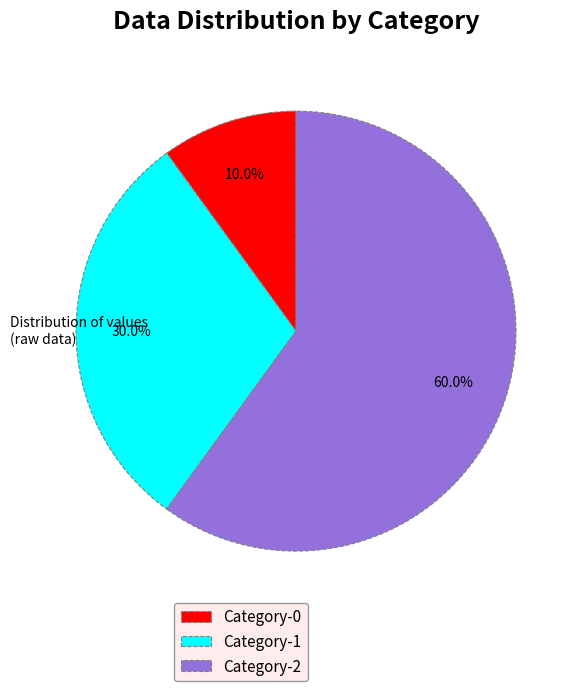

Which has a higher value, Category-1 or Category-2?

Category-2